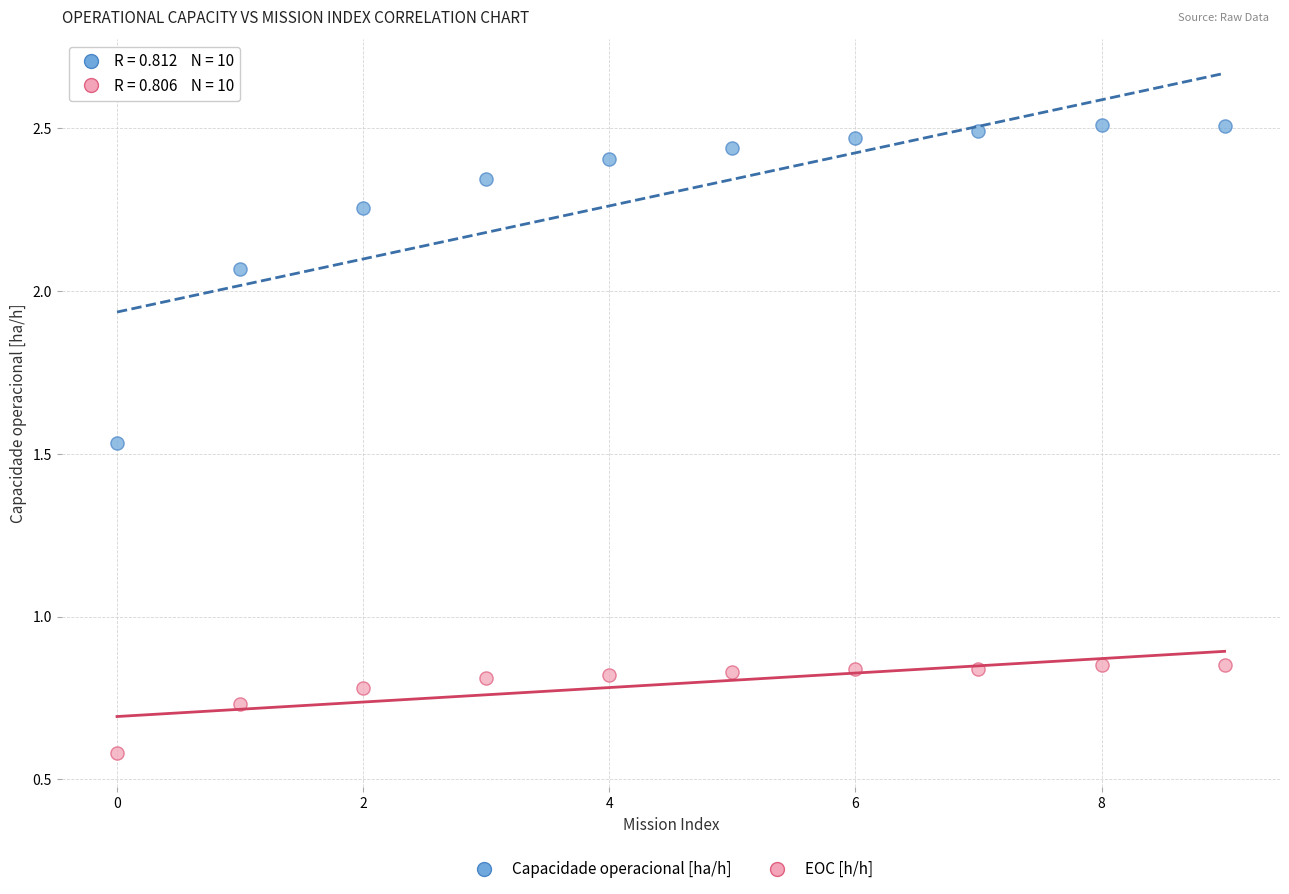

Which series contains the lowest Y value?

EOC [h/h]